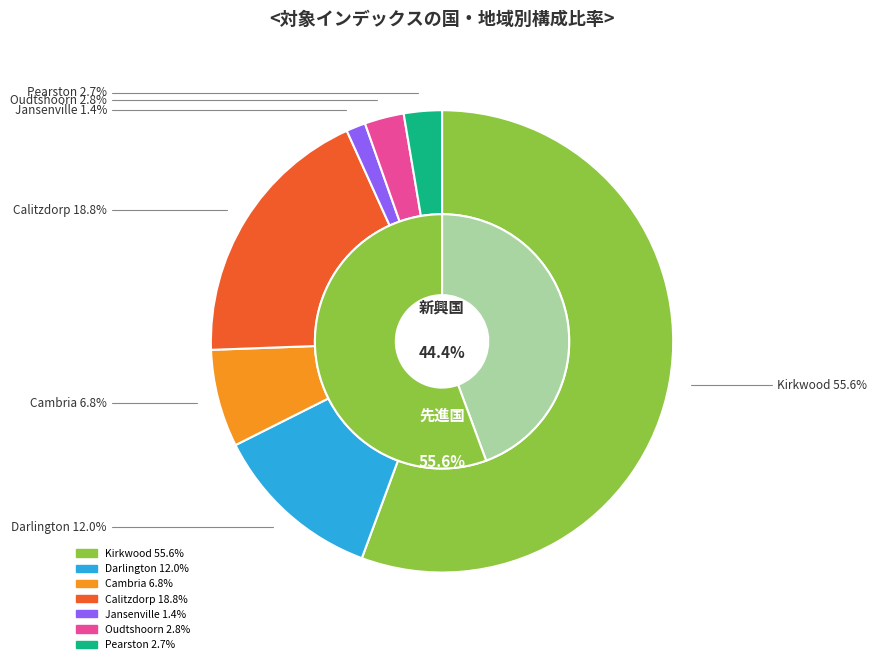

Is it true that 11 is 1% of the pie?

True